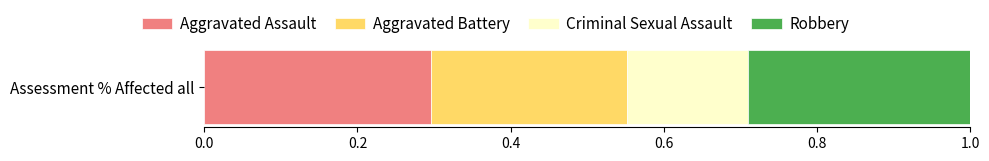

The Aggravated Assault series shows 0.1 at Assessment % Affected all. True or false?

False